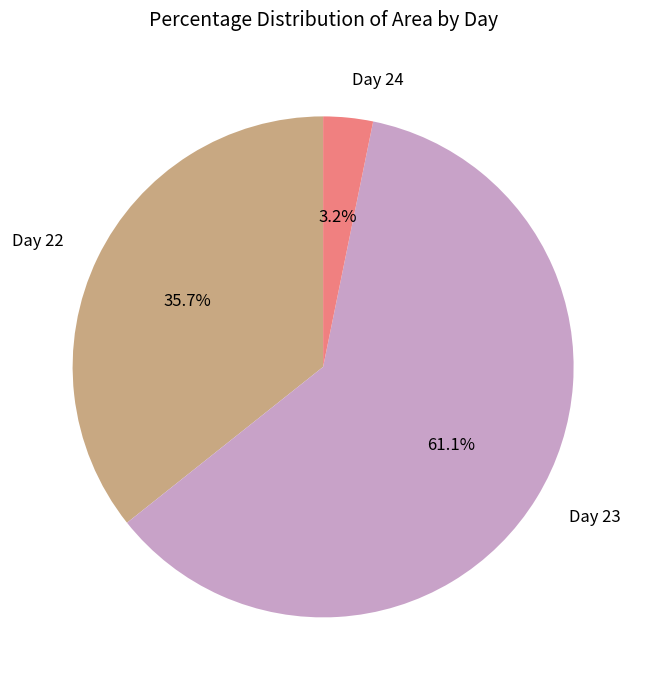

Does any single category account for the majority?

Yes